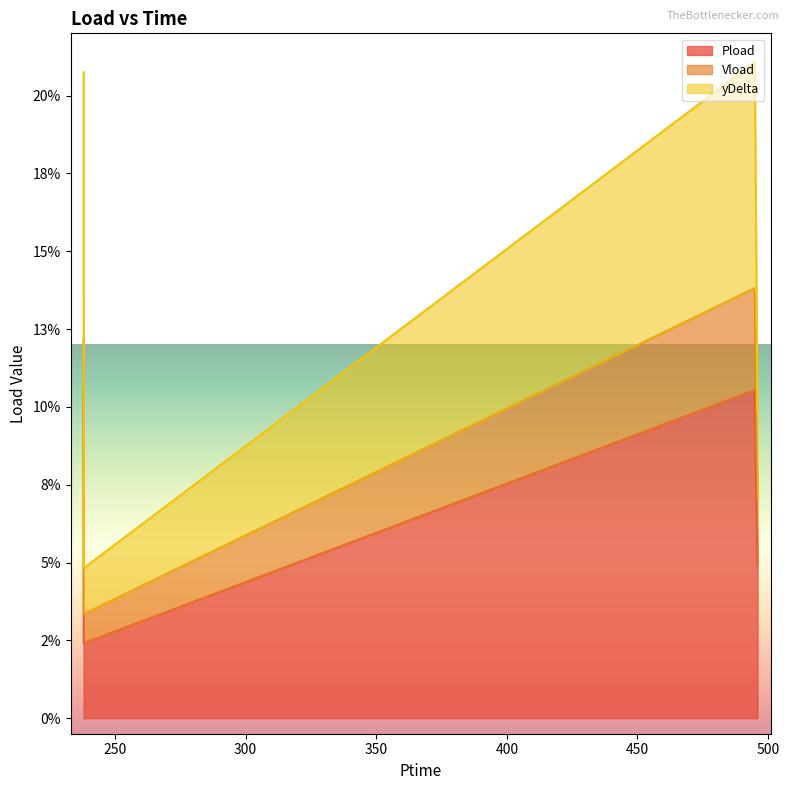

The Pload series shows 0.0 at 237.942. True or false?

False